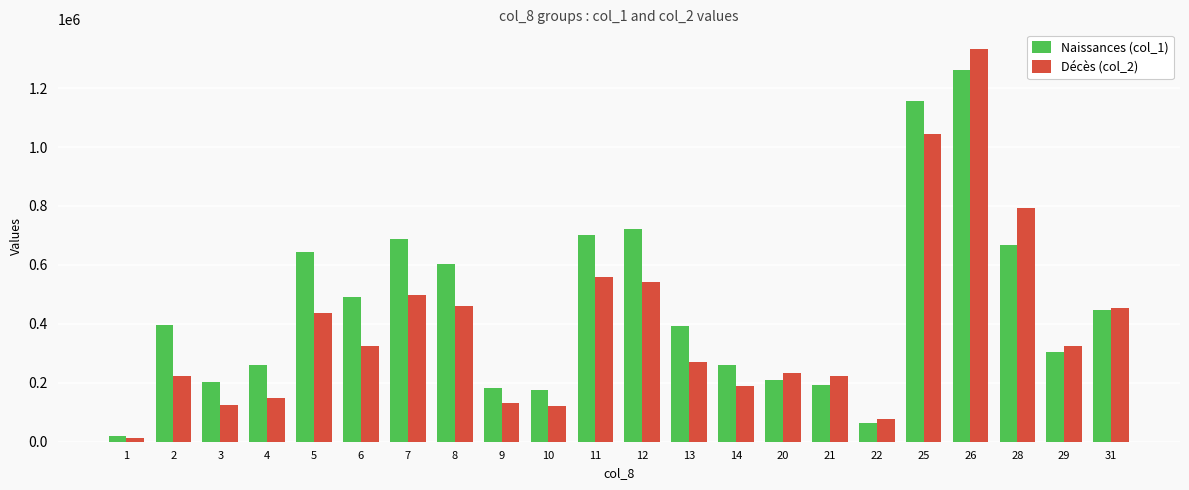

The Naissances (col_1) series shows 304000 at 29. True or false?

True